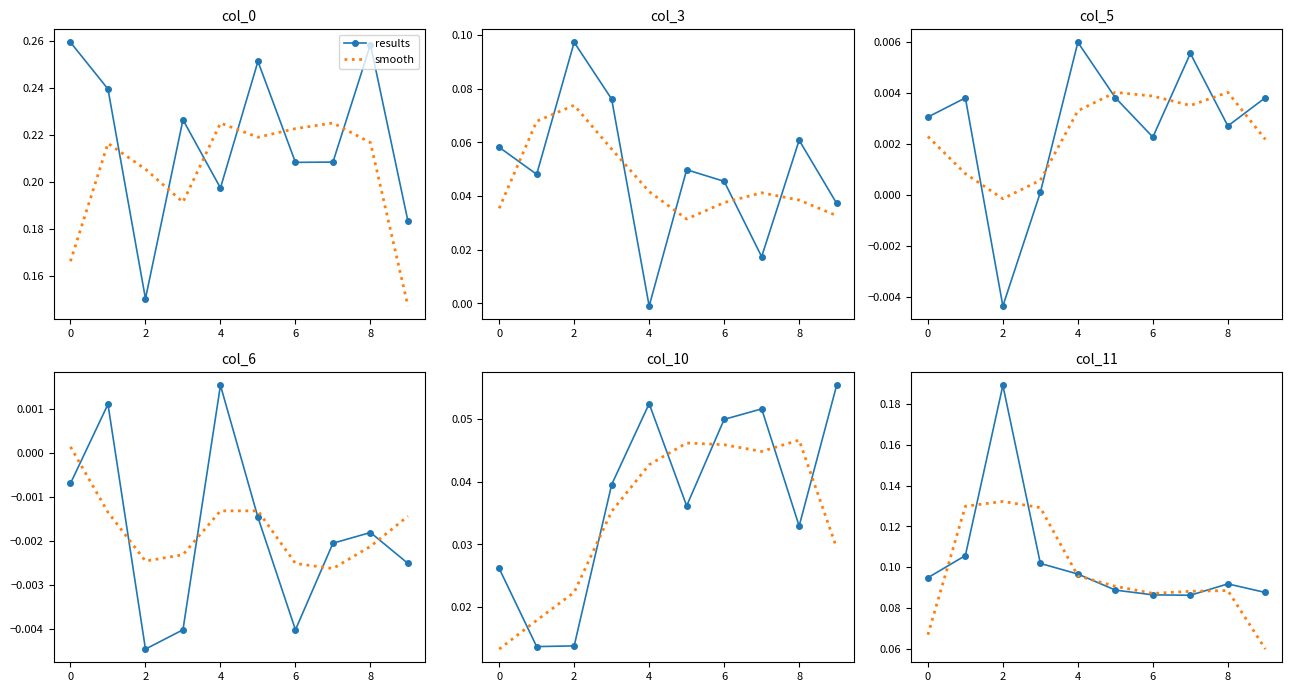

What is the label of the 3rd point from the right?

7